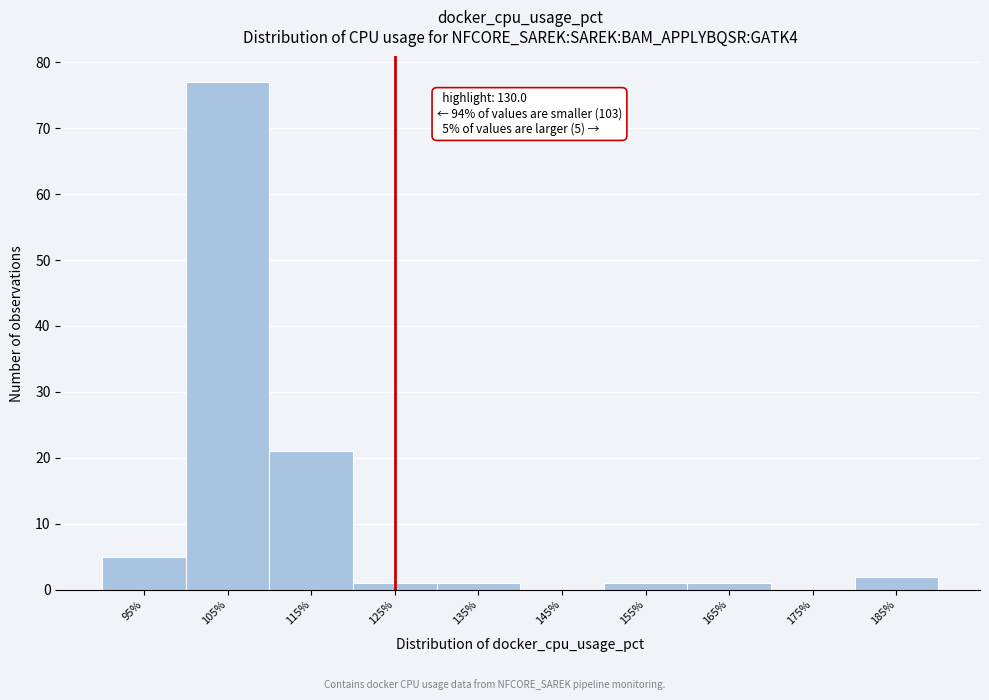

Reading left to right, transcribe all the data shown in this chart.

95%=5	105%=77	115%=21	125%=1	135%=1	145%=0	155%=1	165%=1	175%=0	185%=2